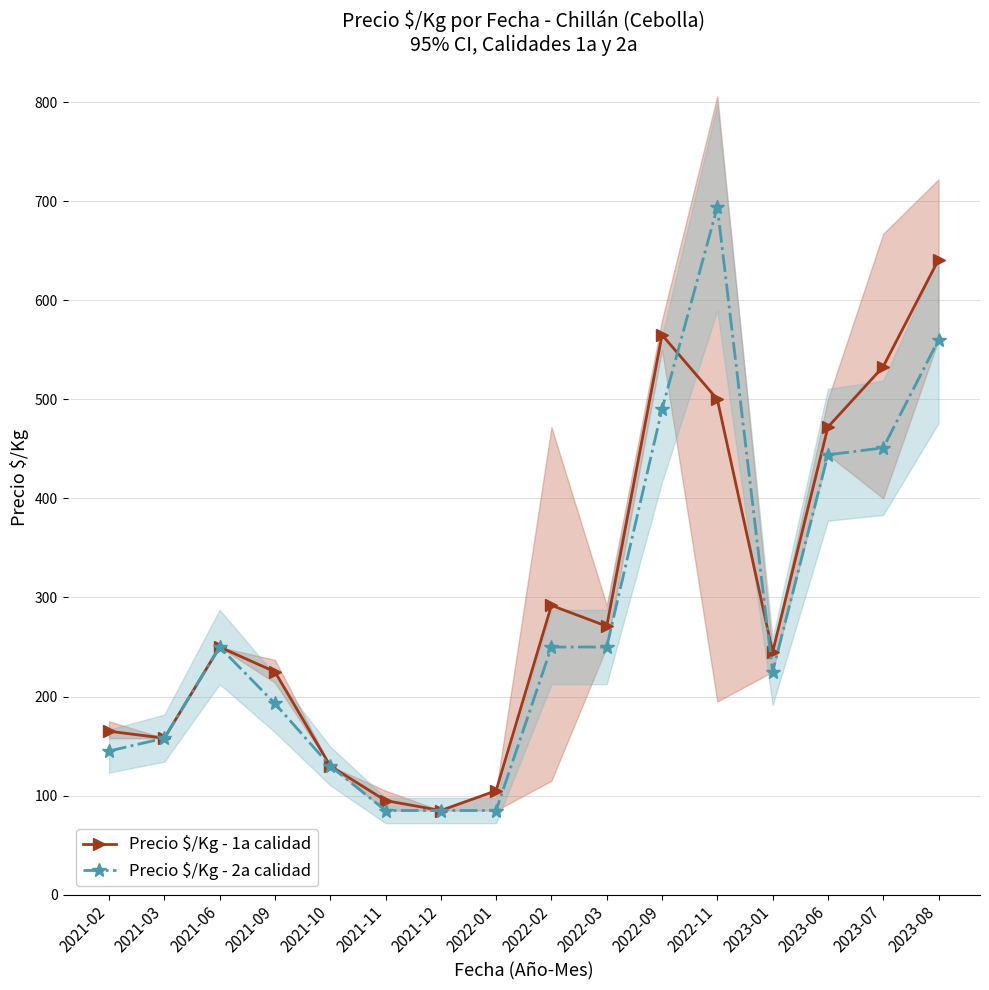

What is the difference between the Precio $/Kg - 2a calidad values at 2022-02 and 2023-08?

310